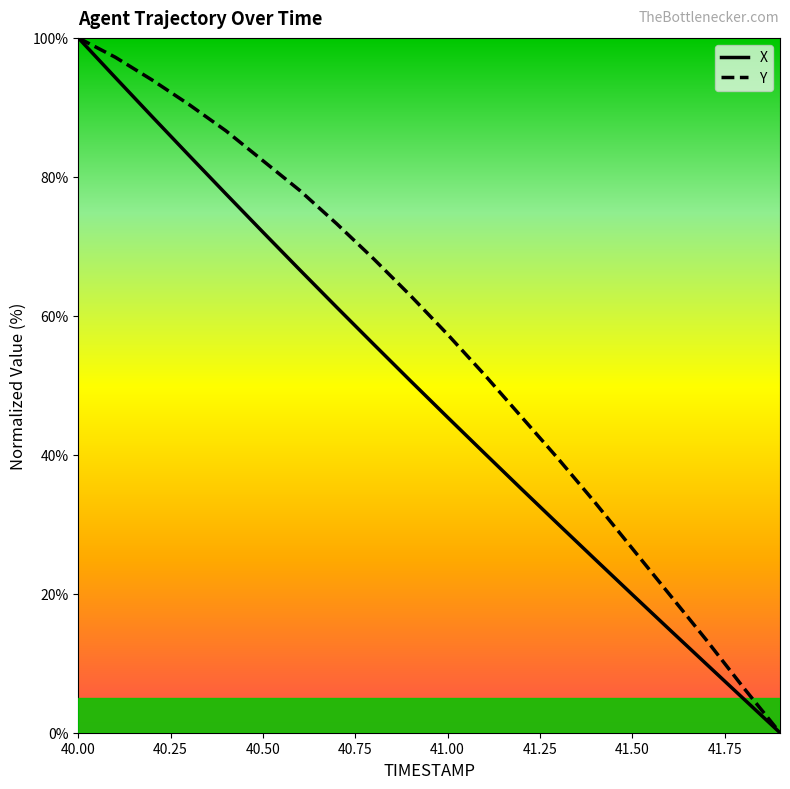

What is the highest value of the X series?

100.0